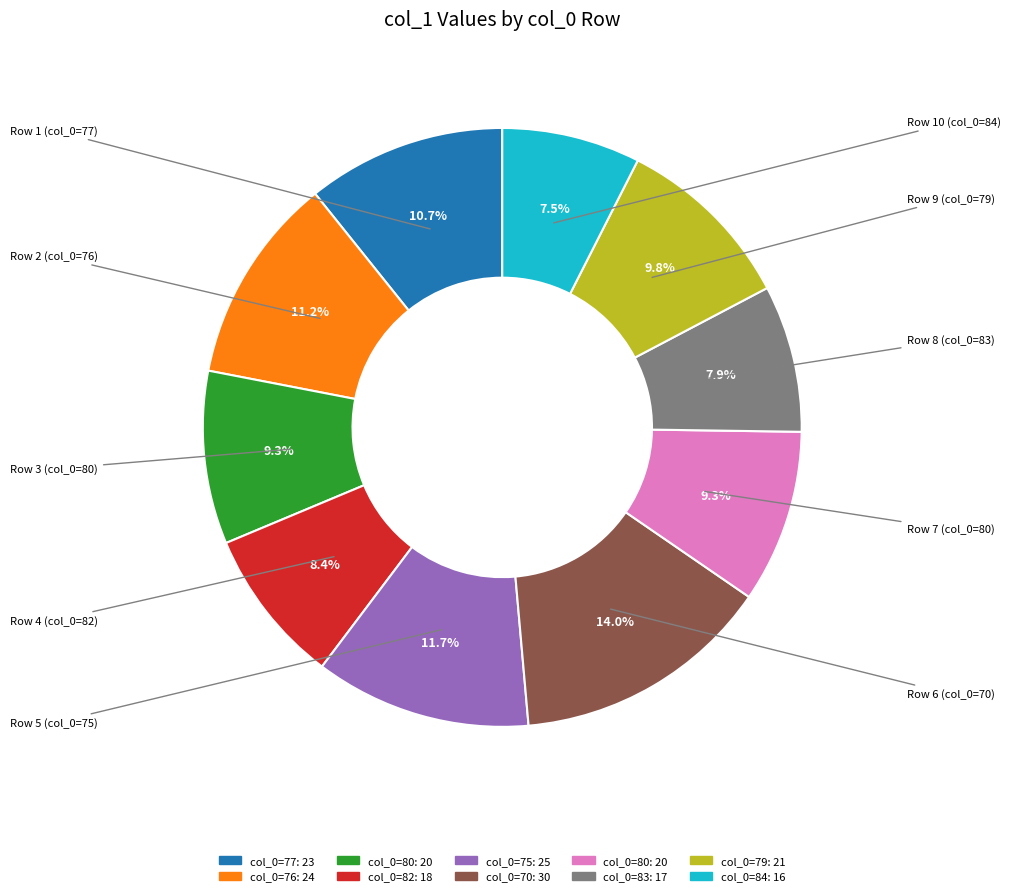

Which category has the biggest portion of the pie?

70